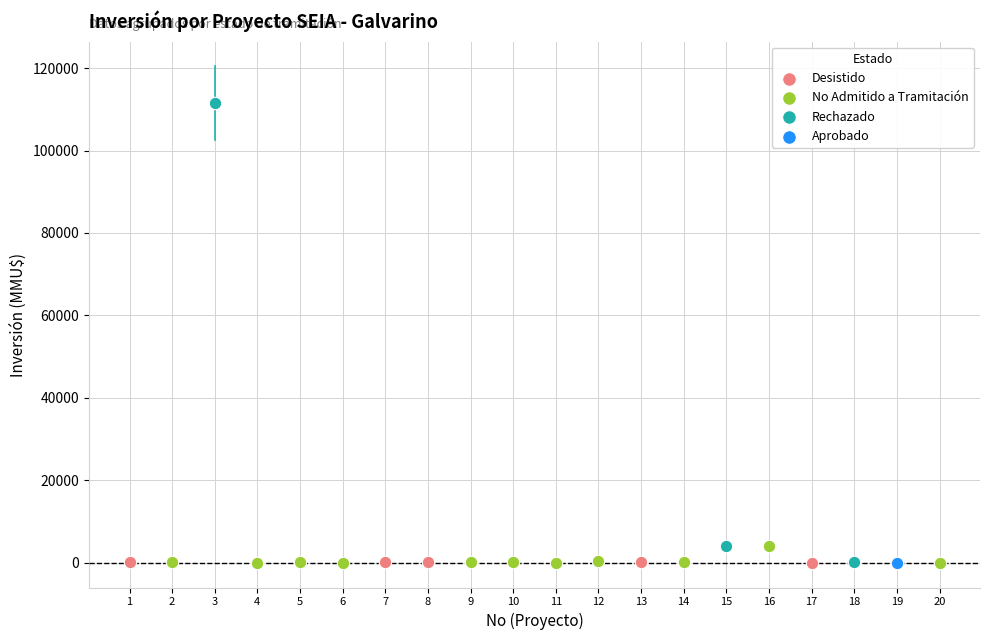

Which series reaches the maximum Y coordinate?

Rechazado